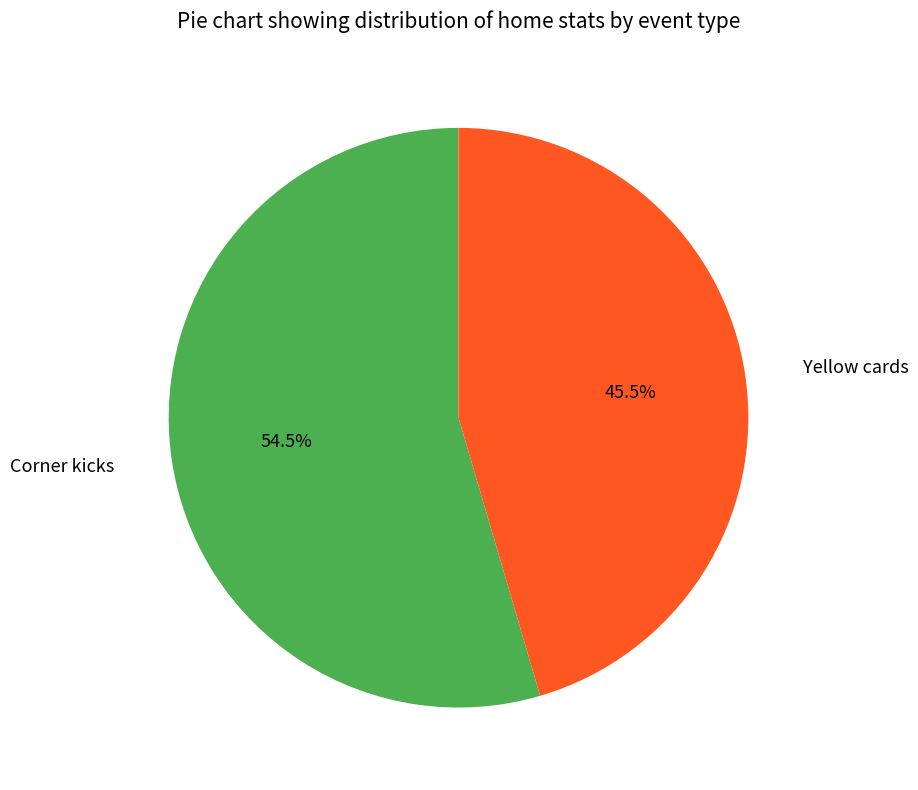

Which slice represents more than half of the pie?

Corner kicks